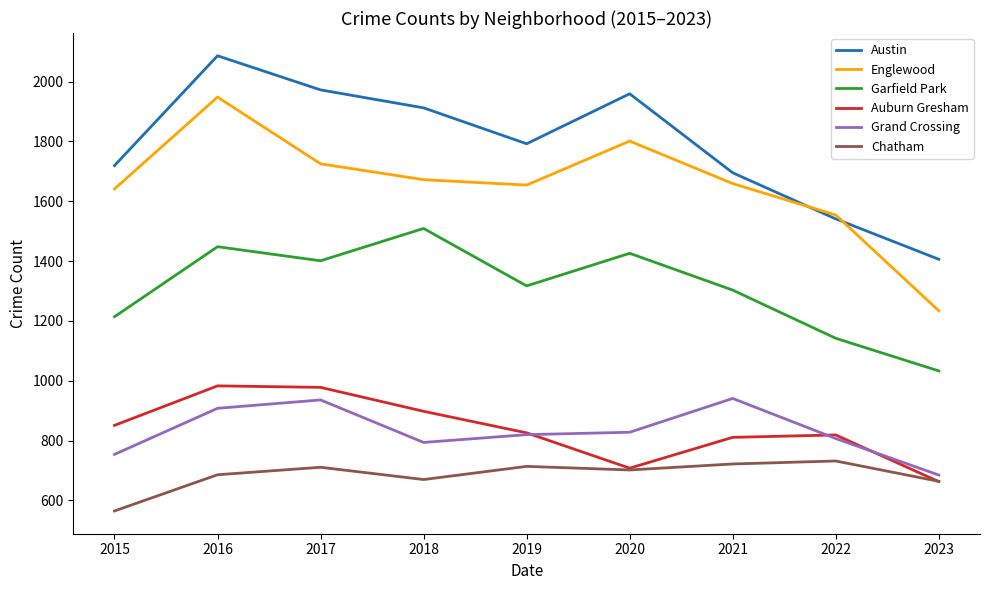

List the labels in order of Garfield Park value, smallest first.

2023, 2022, 2015, 2021, 2019, 2017, 2020, 2016, 2018